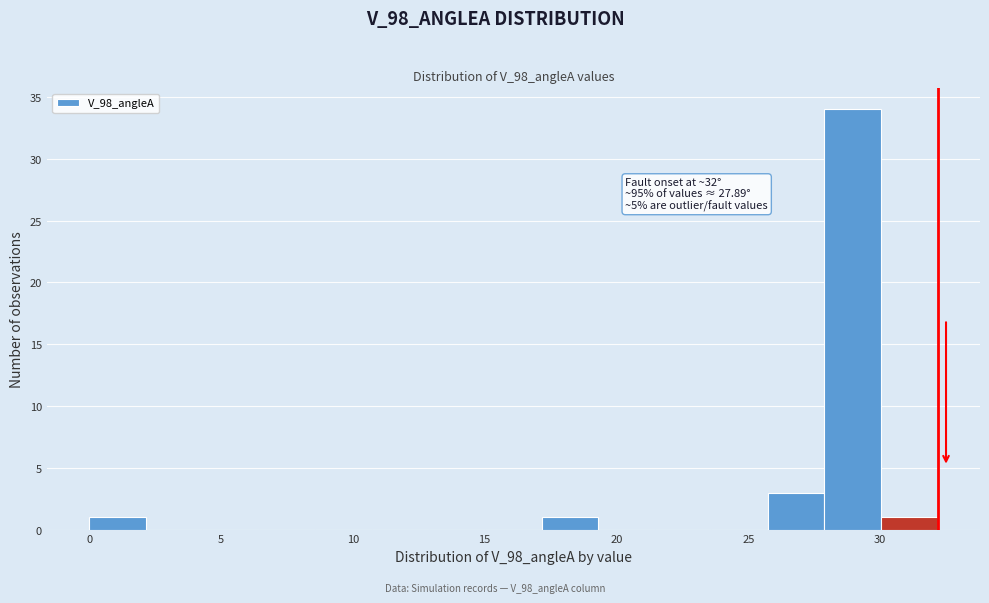

Over which range of the x-axis is the bar tallest?

28.0 to 30.0